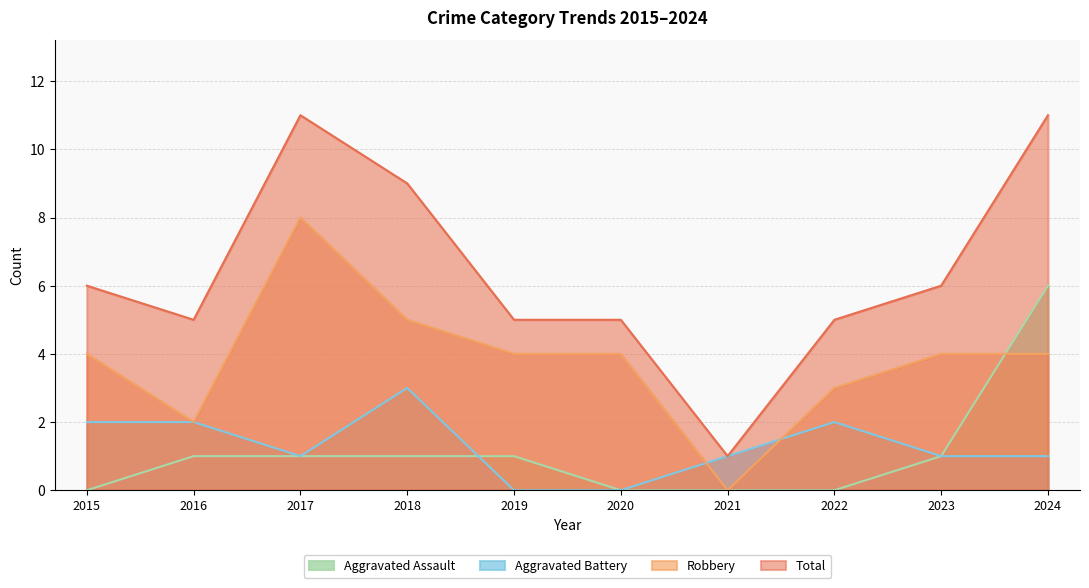

Which series has the largest range (max minus min)?

Total